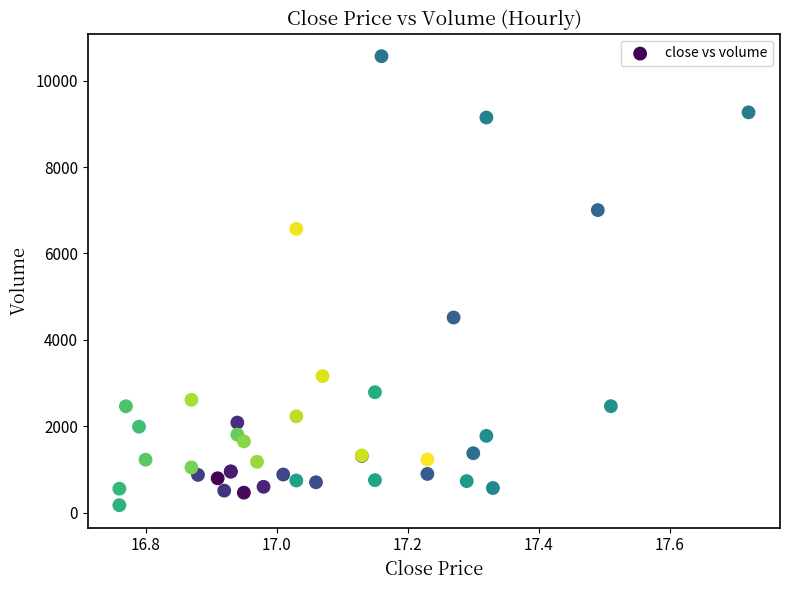

What Y value in the scatter plot is closest to 5369?

4517